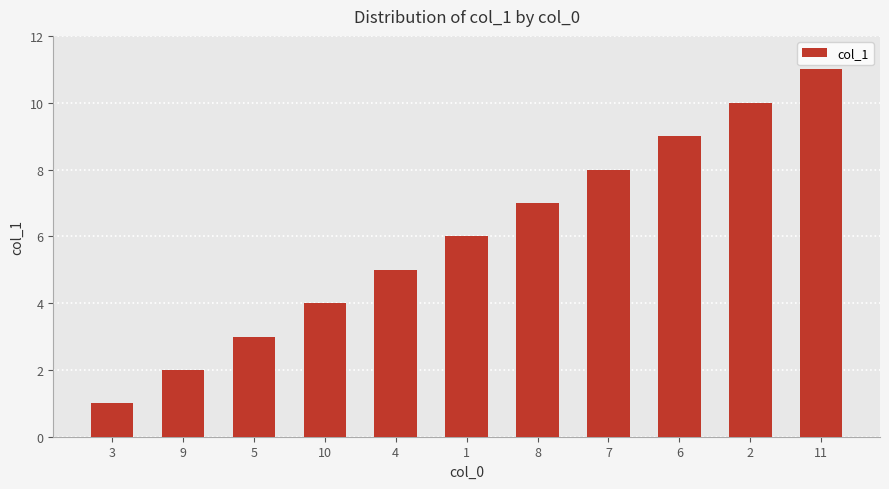

Approximately how many times larger is the value at 4 compared to 7?

0.6